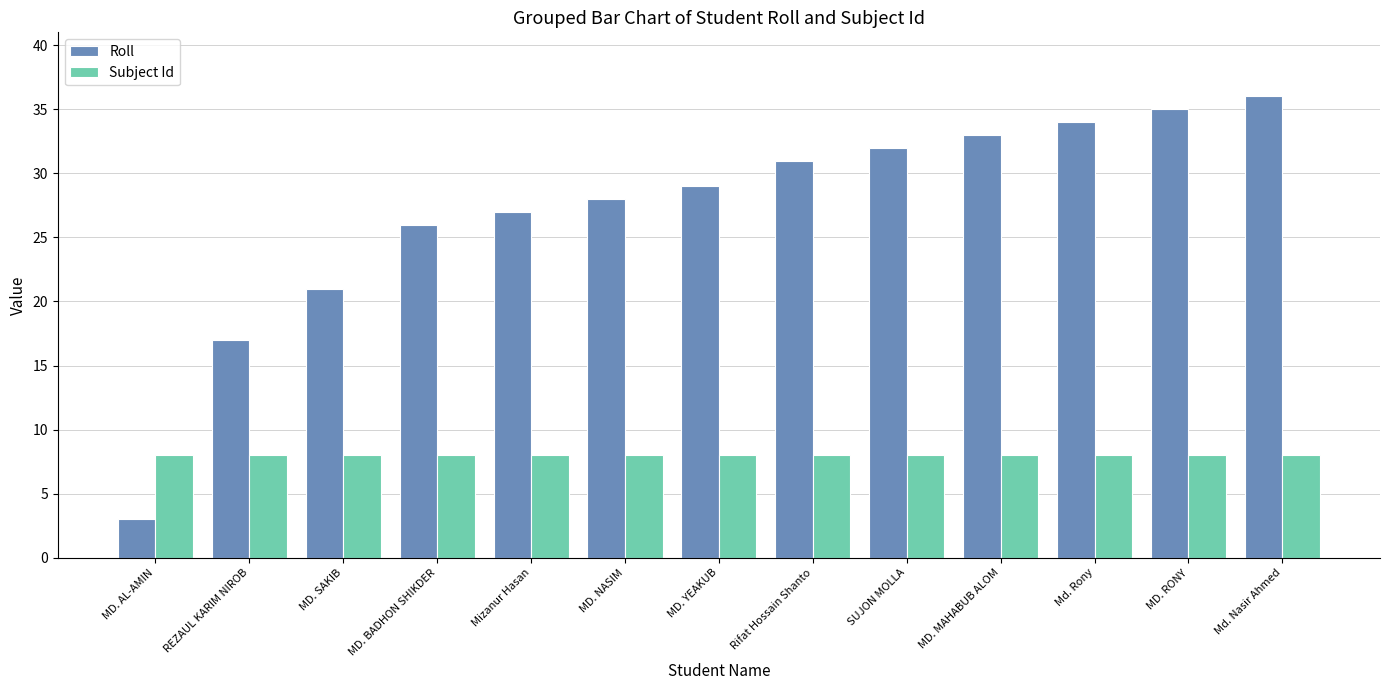

What is the approximate value of Subject Id at Mizanur Hasan?

8